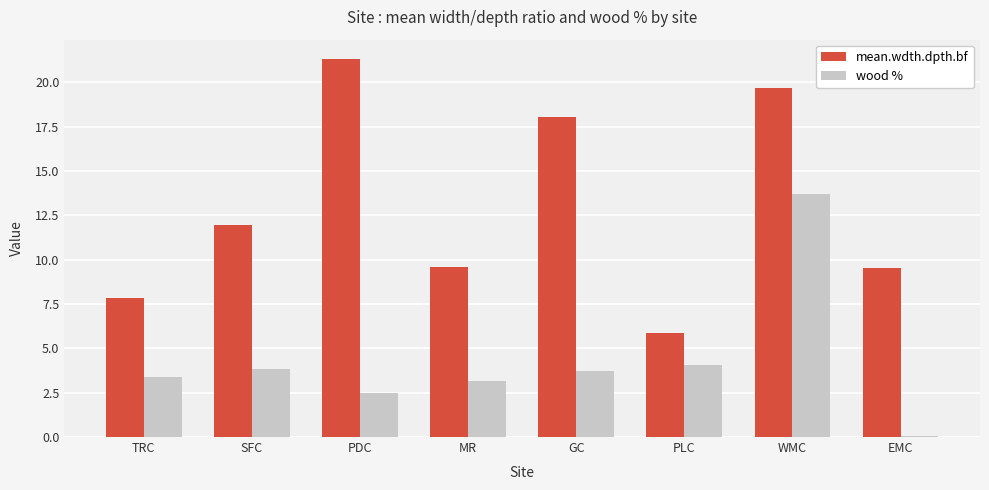

What is the difference between the wood % values at GC and PLC?

0.3